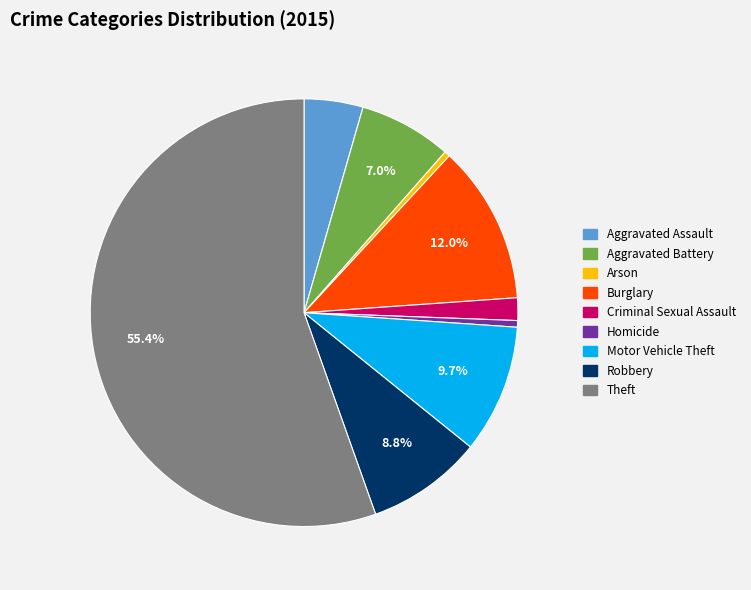

To the nearest percent, what is the combined percentage of Robbery and Burglary?

21%